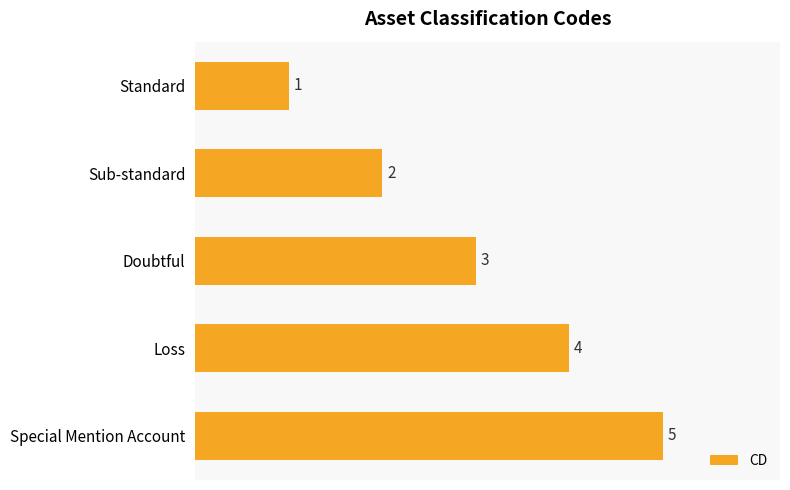

What is the label of the 4th bar from the bottom?

Sub-standard